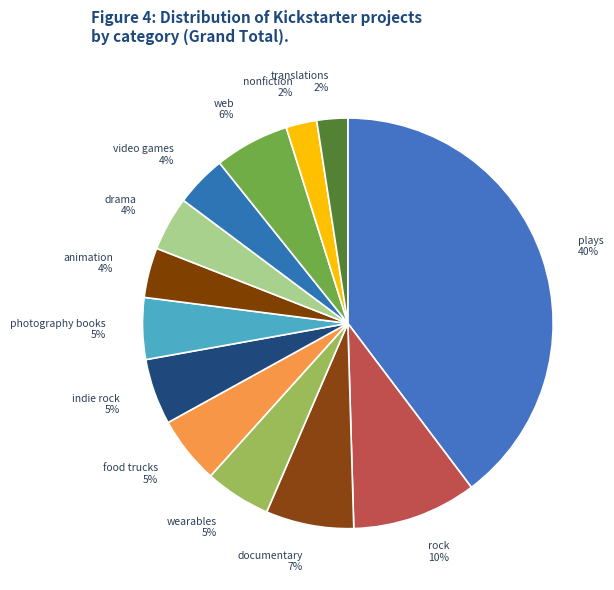

How many slices are in this pie chart?

13